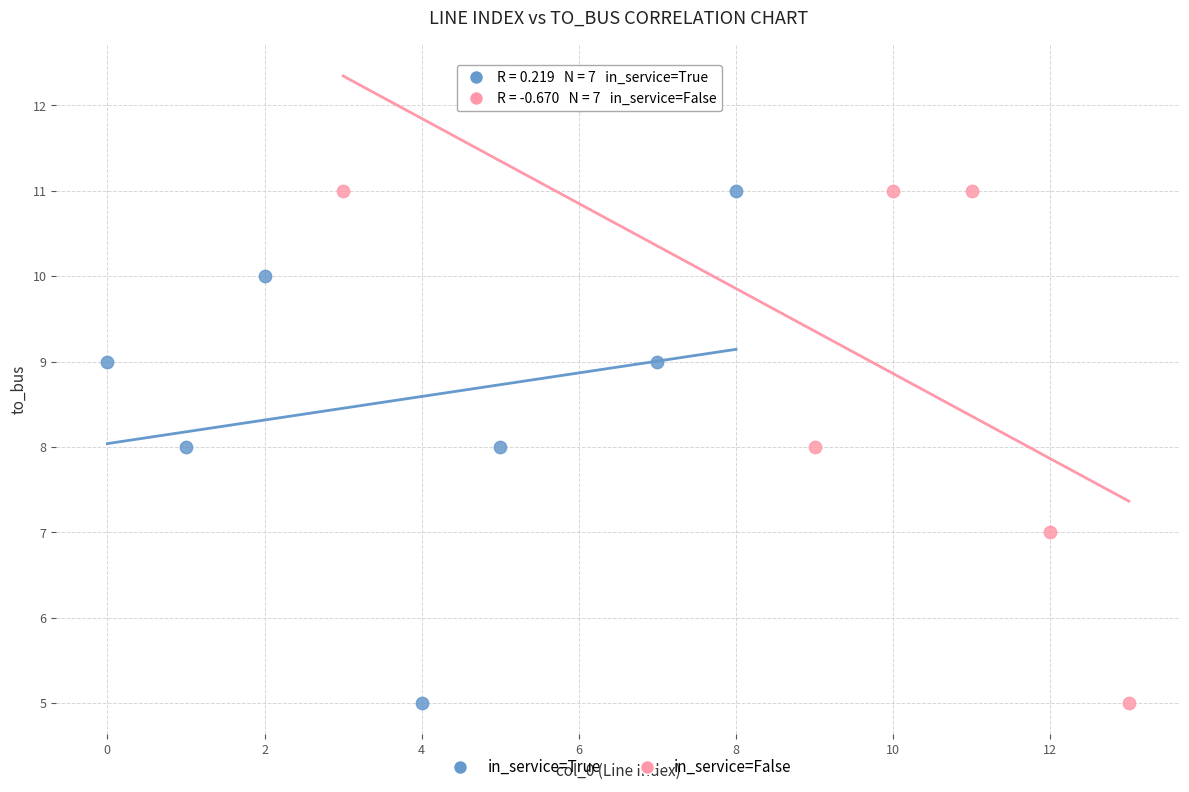

Which series has the widest spread of Y values?

in_service=False